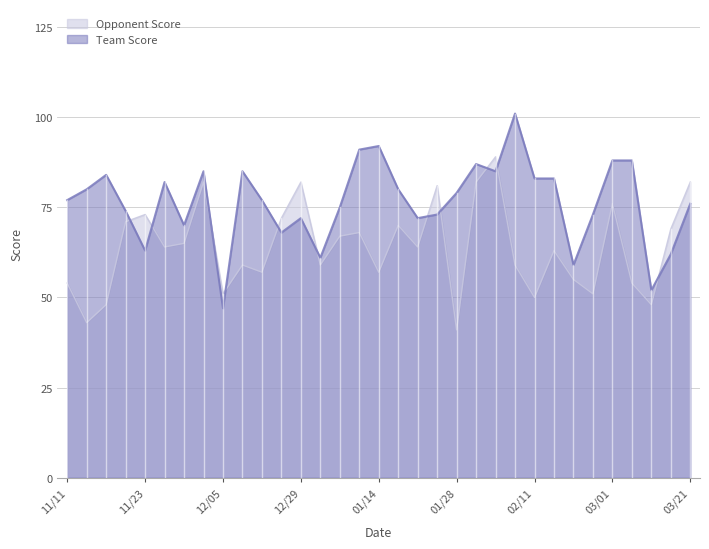

The Team Score series shows 123 at 01/05. True or false?

False